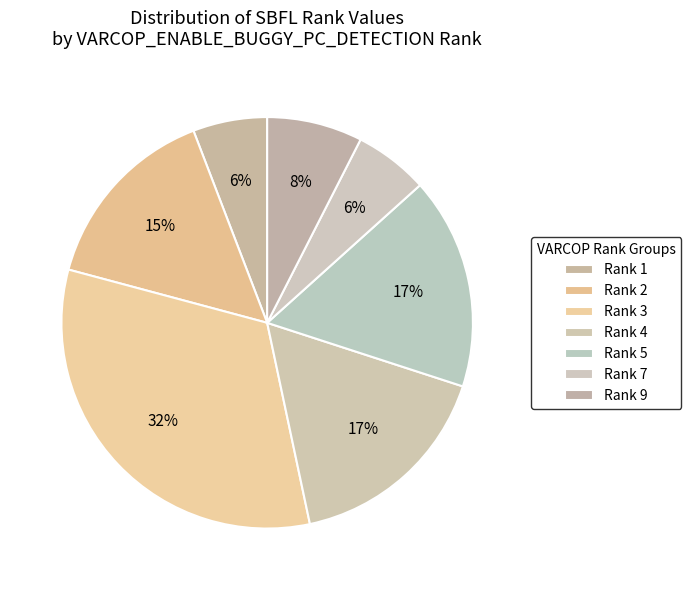

Between Rank 1 and Rank 4, which is larger?

Rank 4